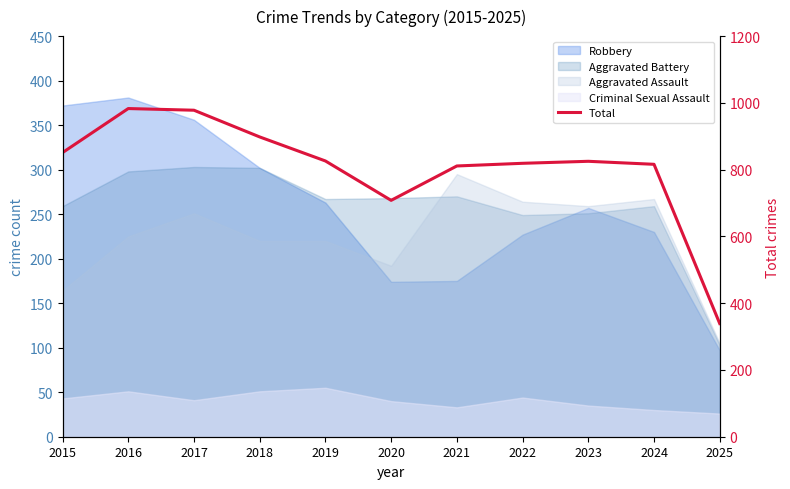

Approximately how many times larger is the value at 2020 compared to 2022?

0.9